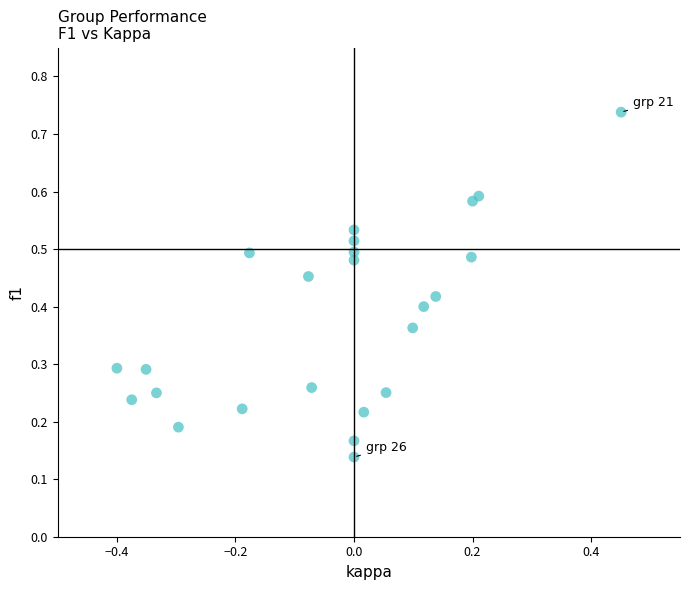

What is the range of X values (max minus min)?

0.9